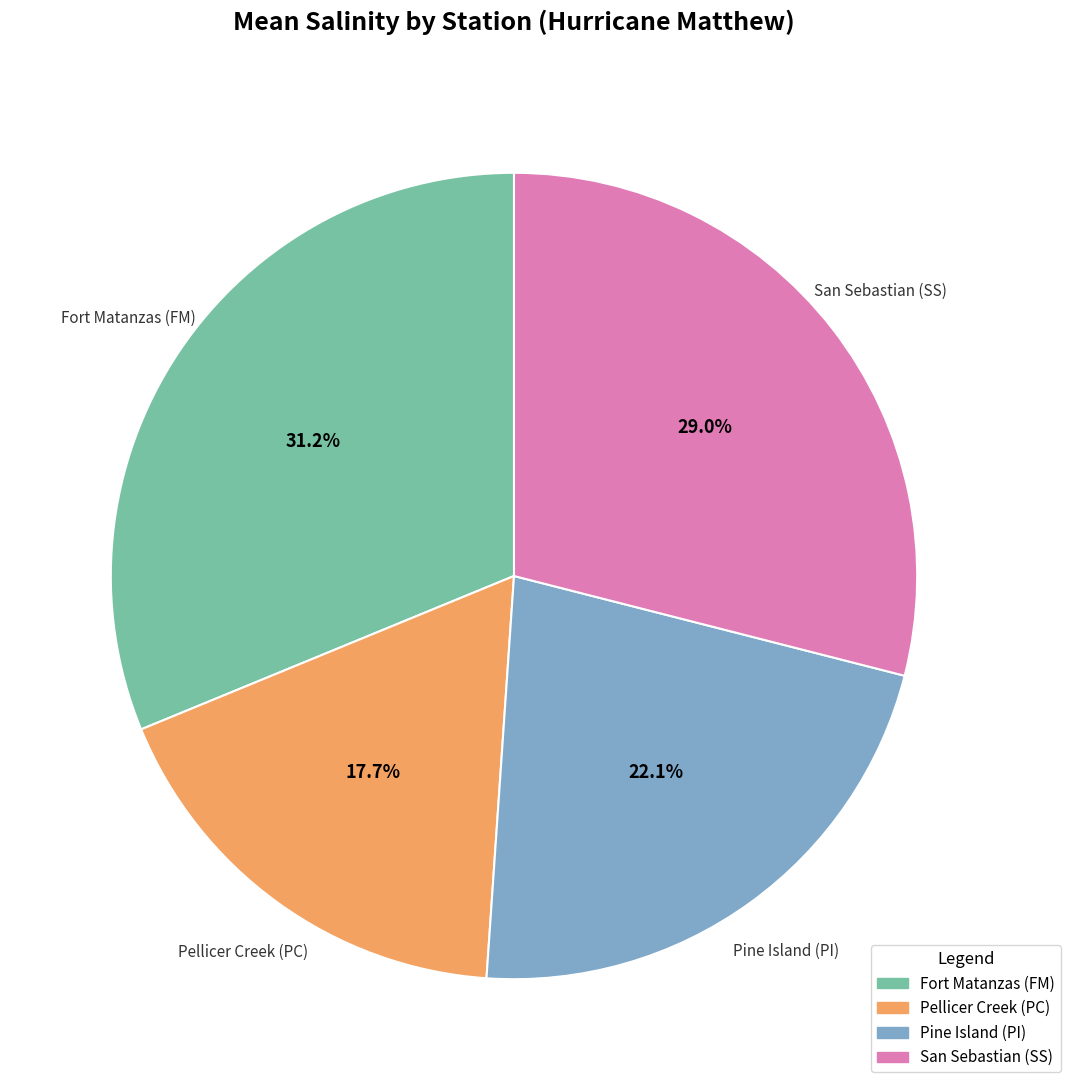

To the nearest percent, what percentage of the pie is Fort Matanzas (FM)?

31%